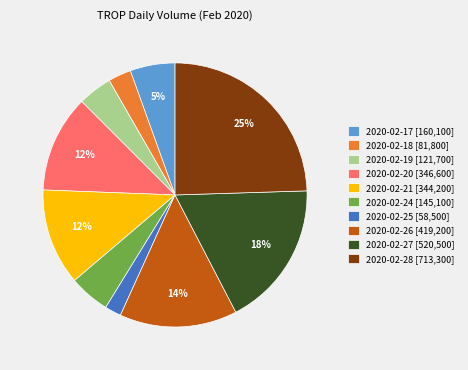

Between 2020-02-19 and 2020-02-27, which is larger?

2020-02-27